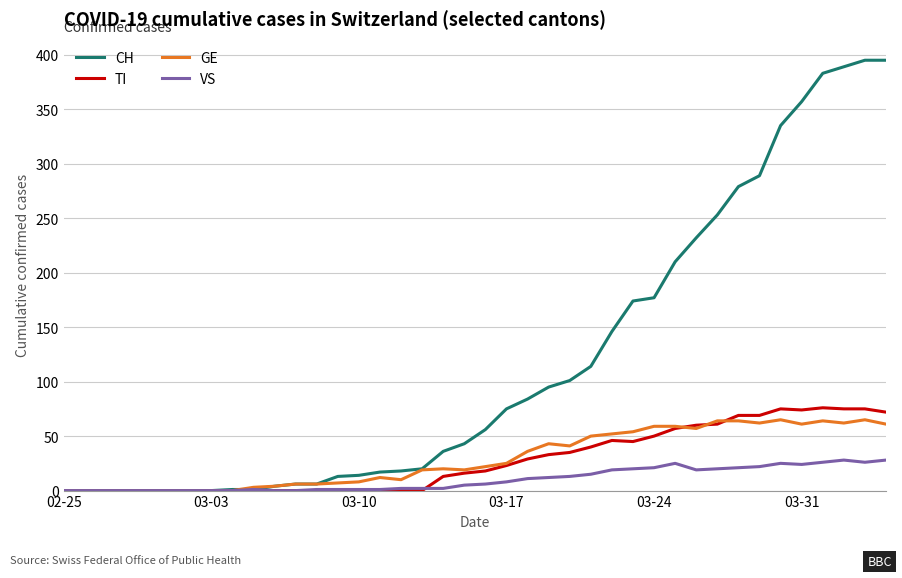

What is the maximum value shown in the chart?

395